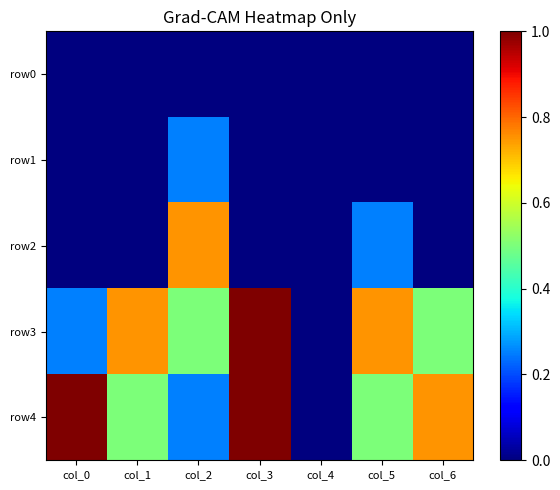

What is the maximum value shown in the chart?

1.0